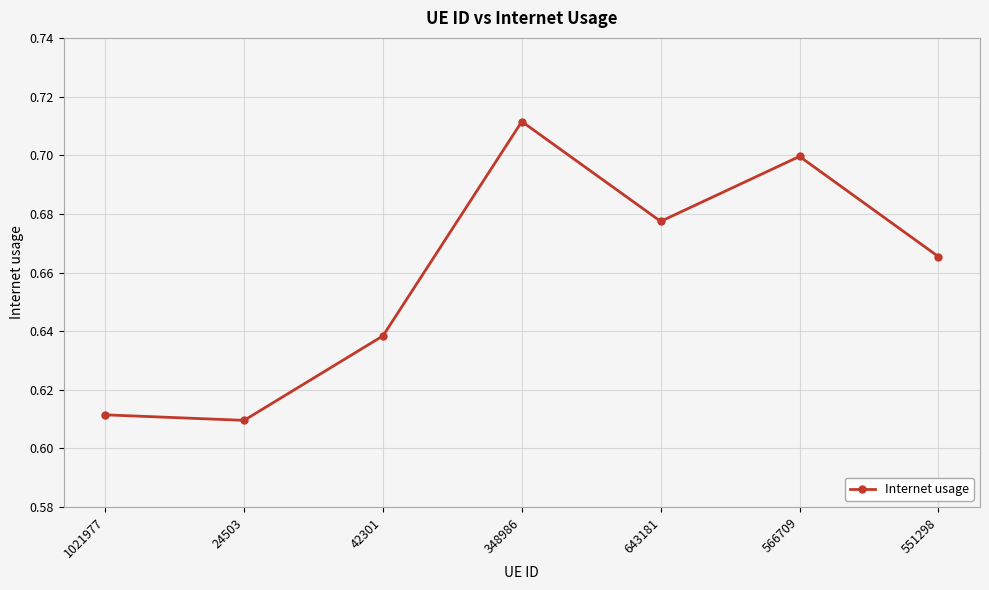

How many values are between 0 and 1?

7